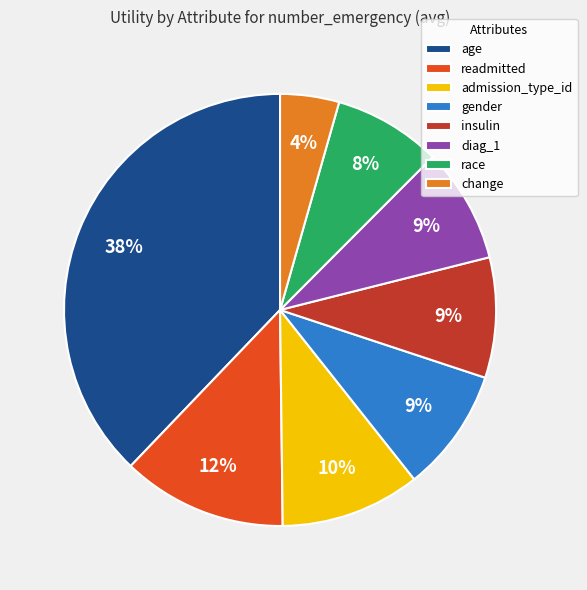

To the nearest percent, what portion does age represent?

38%